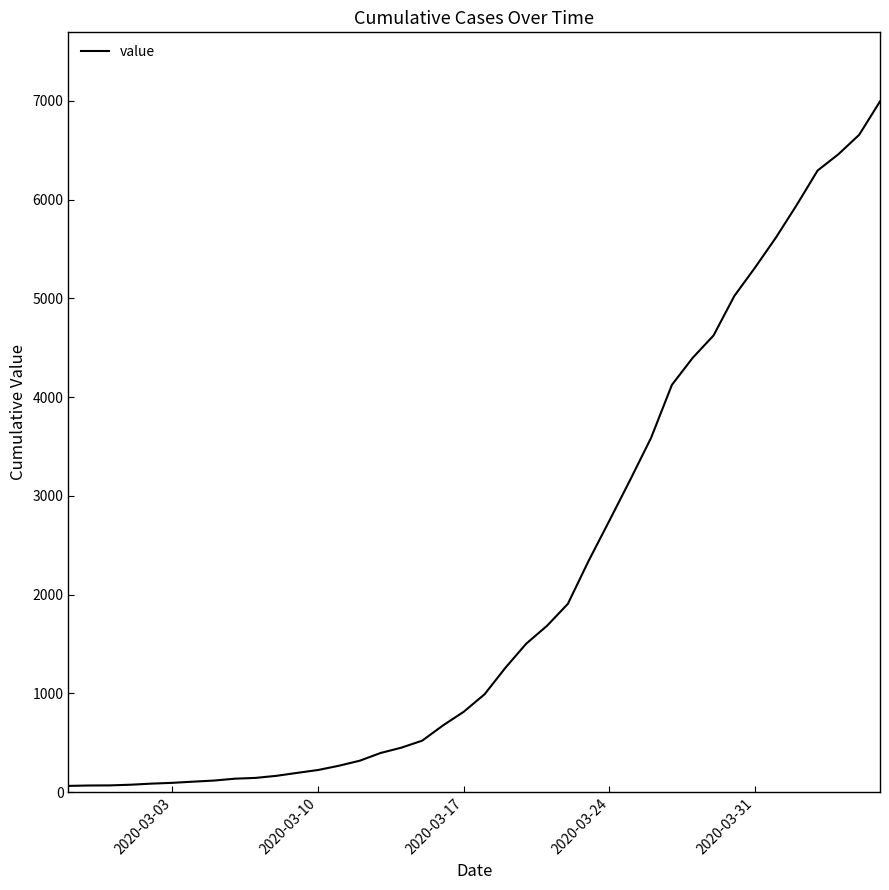

What is the greatest value displayed?

6994